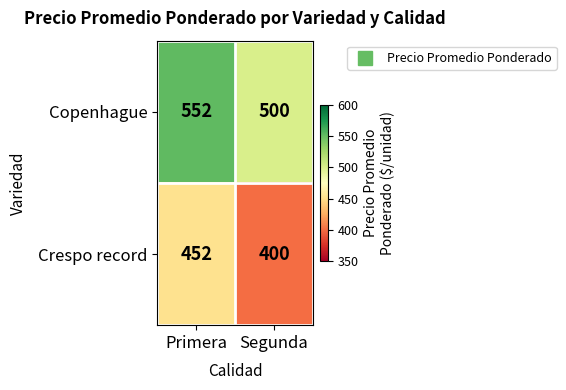

Count the number of data series in this chart.

2